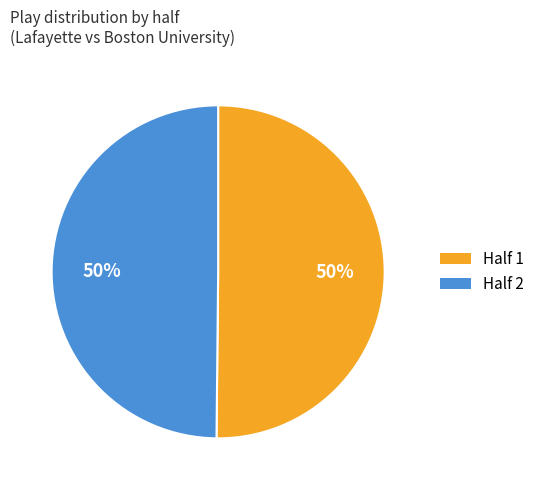

Approximately how many times larger is the value at Half 2 compared to Half 1?

1.0